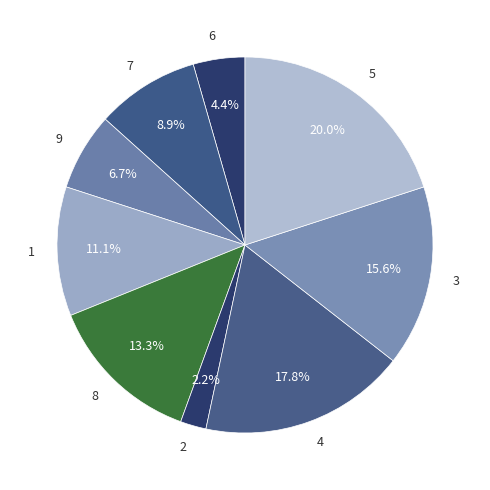

To the nearest percent, what is the average slice percentage?

11%